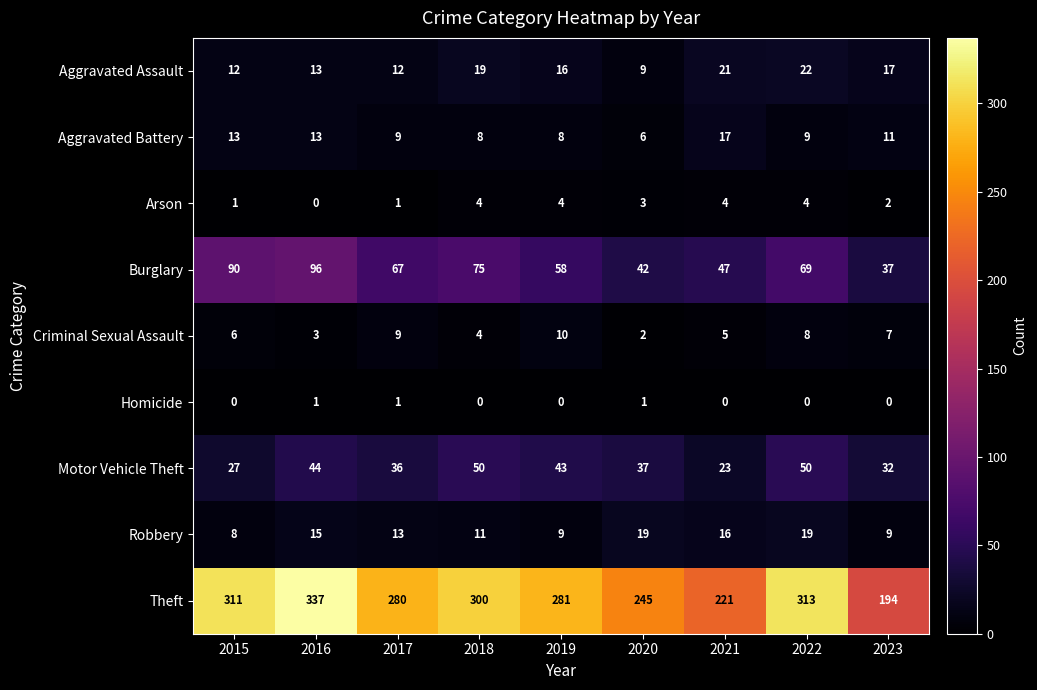

At which category is the sum across all series the highest?

2016